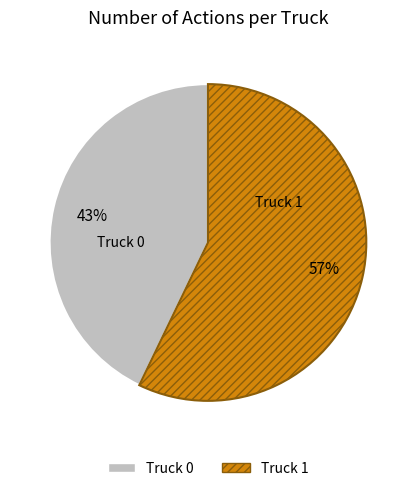

Does Truck 0 account for over 50% of the chart?

No